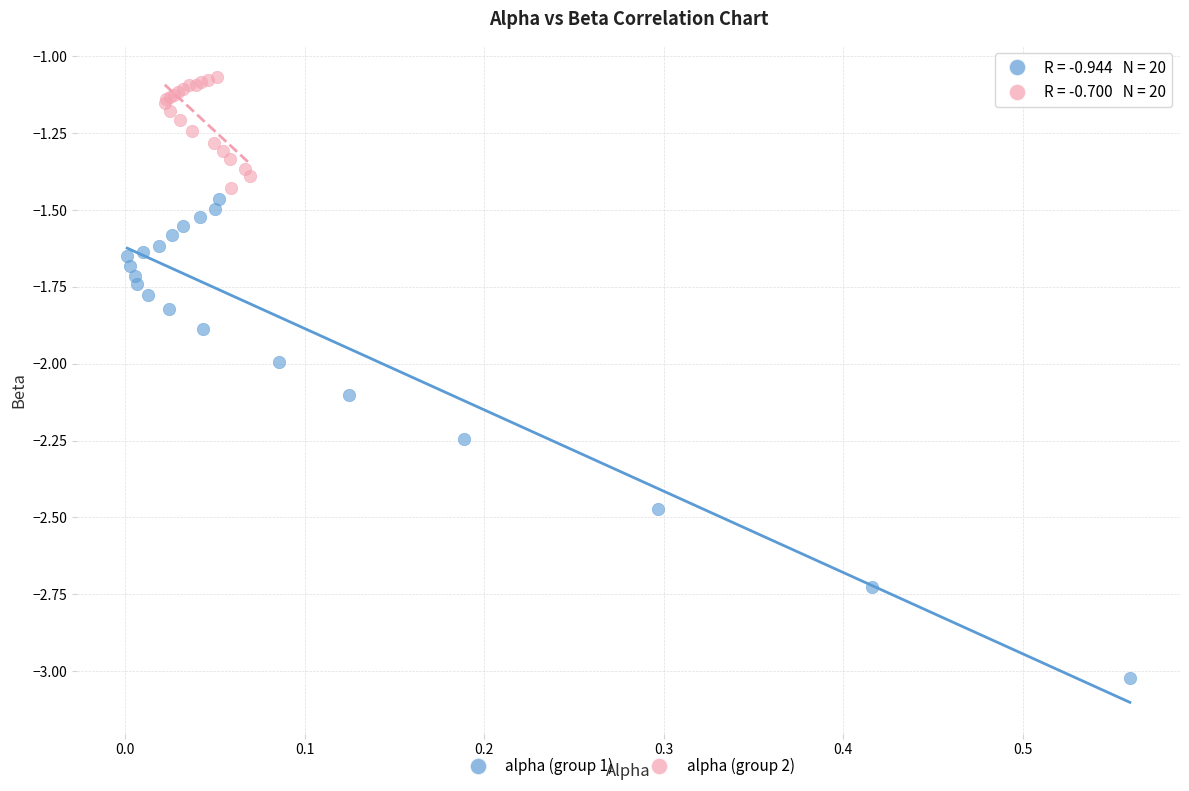

Which series has the widest spread of Y values?

alpha (group 1)